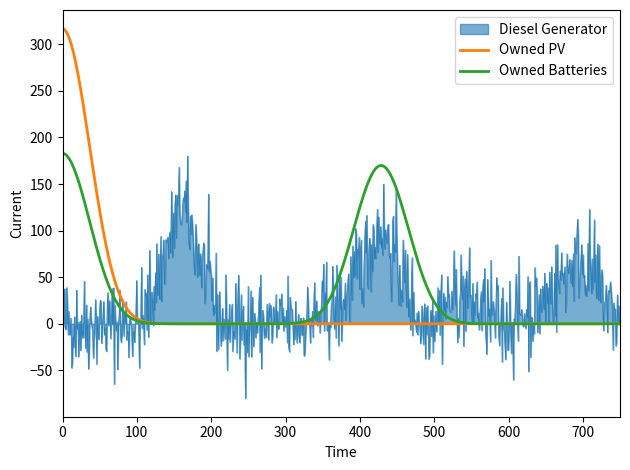

What is the average value of the Diesel Generator series?

27.4